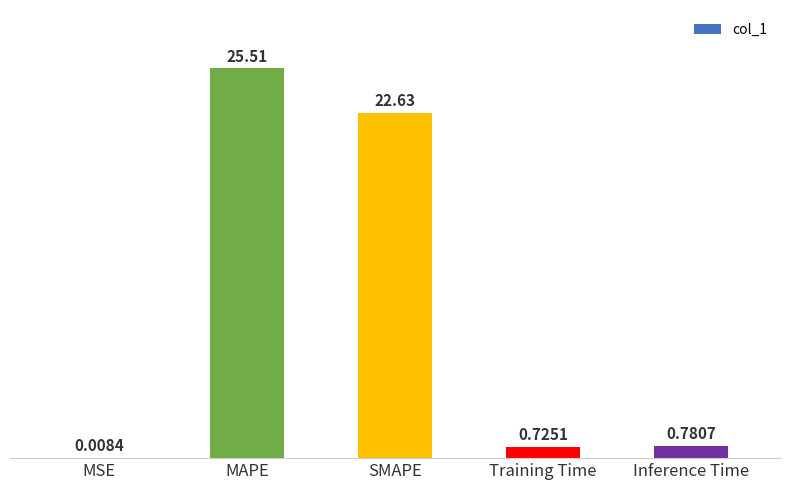

Which has a higher value, SMAPE or Training Time?

SMAPE